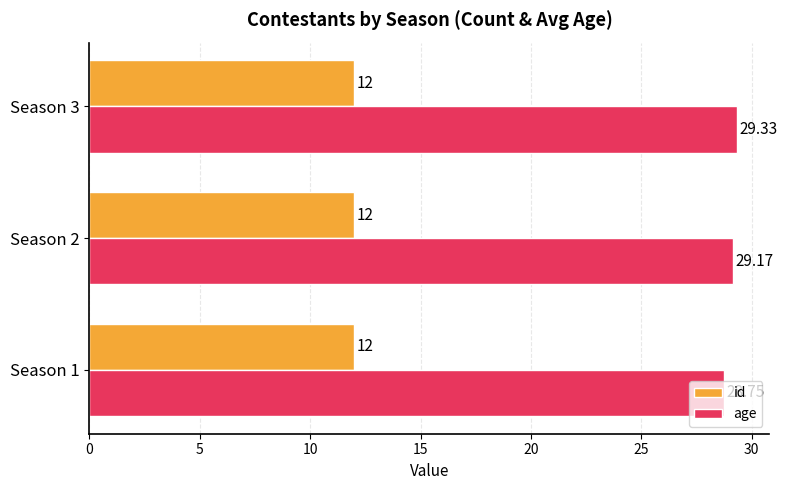

What is the highest value of the id series?

12.0